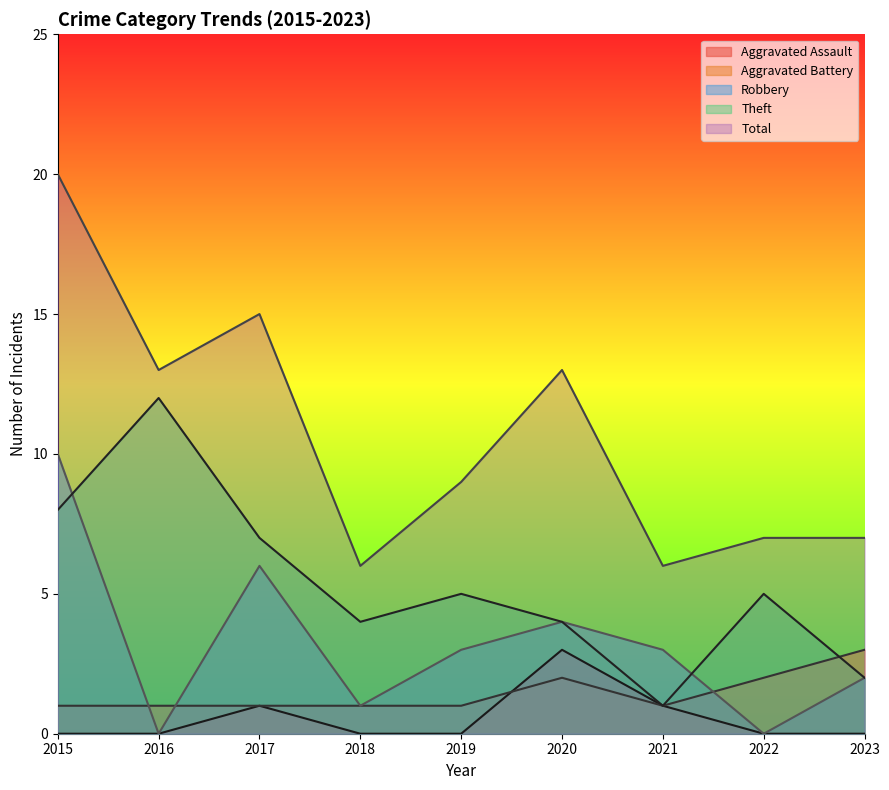

How many data points in Total are less than 9?

4